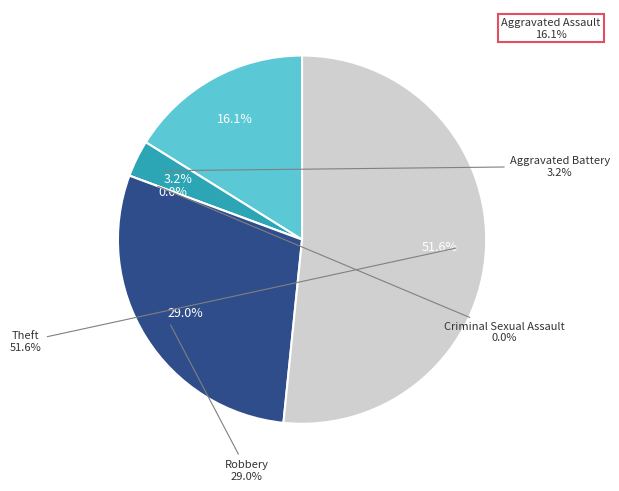

True or false: Theft accounts for 52% of the total.

True